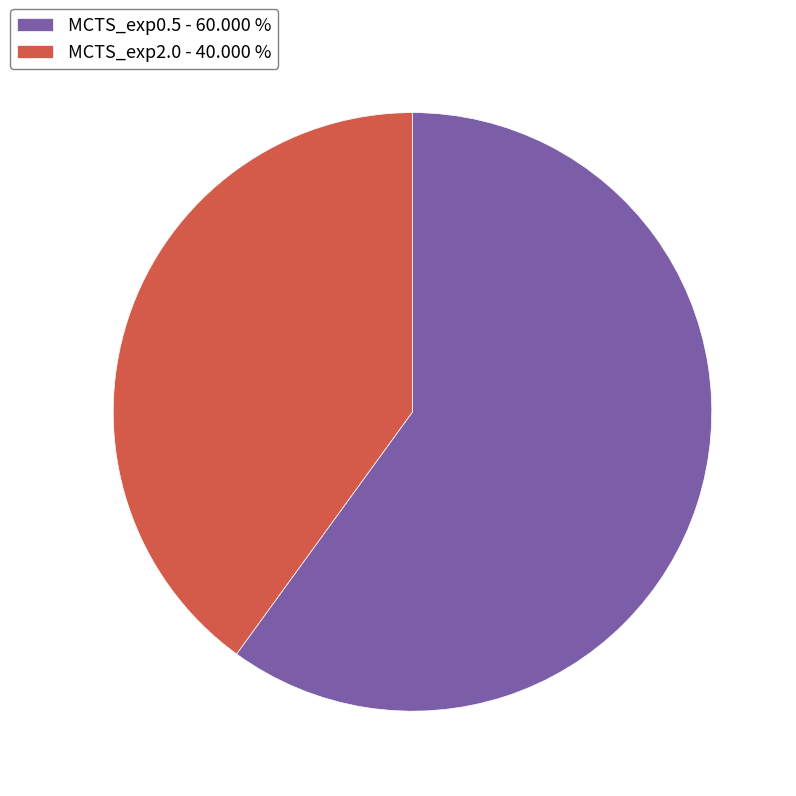

Do MCTS_exp2.0 and MCTS_exp0.5 together represent more than half of the pie?

Yes